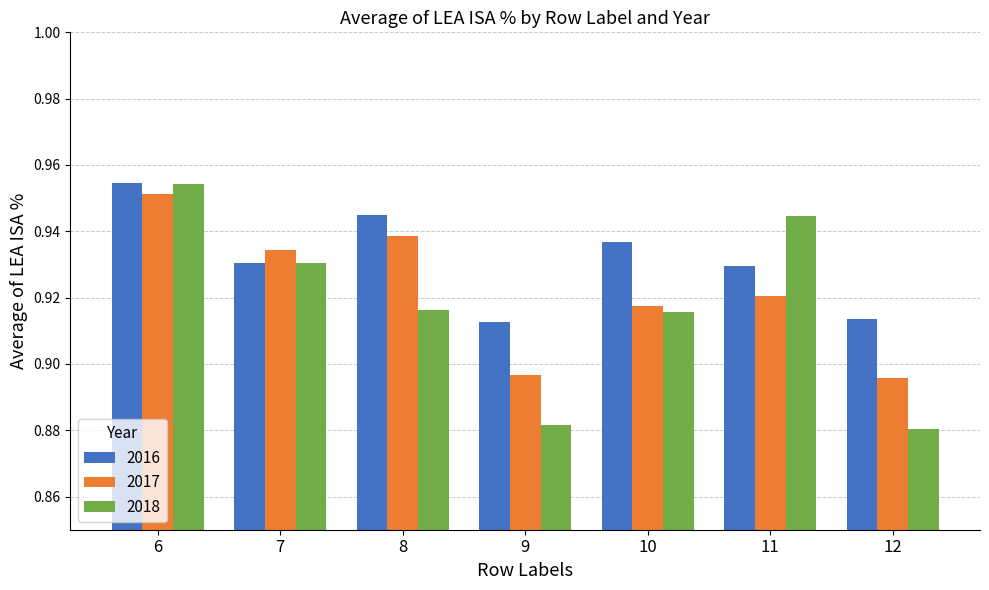

True or false: 2017 has a value of 0.2 at 9.

False